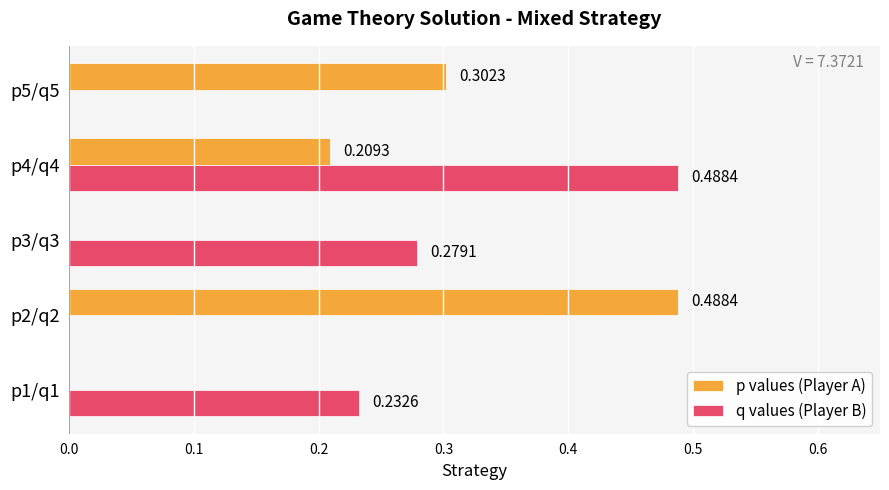

Between p3/q3 and p5/q5, which series saw the biggest shift?

p values (Player A)